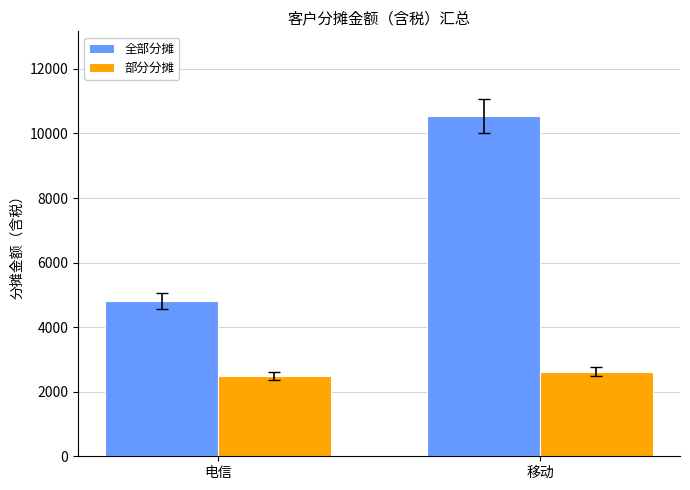

Reading left to right, transcribe all the data shown in this chart.

全部分摊: 电信=4815.9	移动=10530.2
部分分摊: 电信=2489.9	移动=2621.9